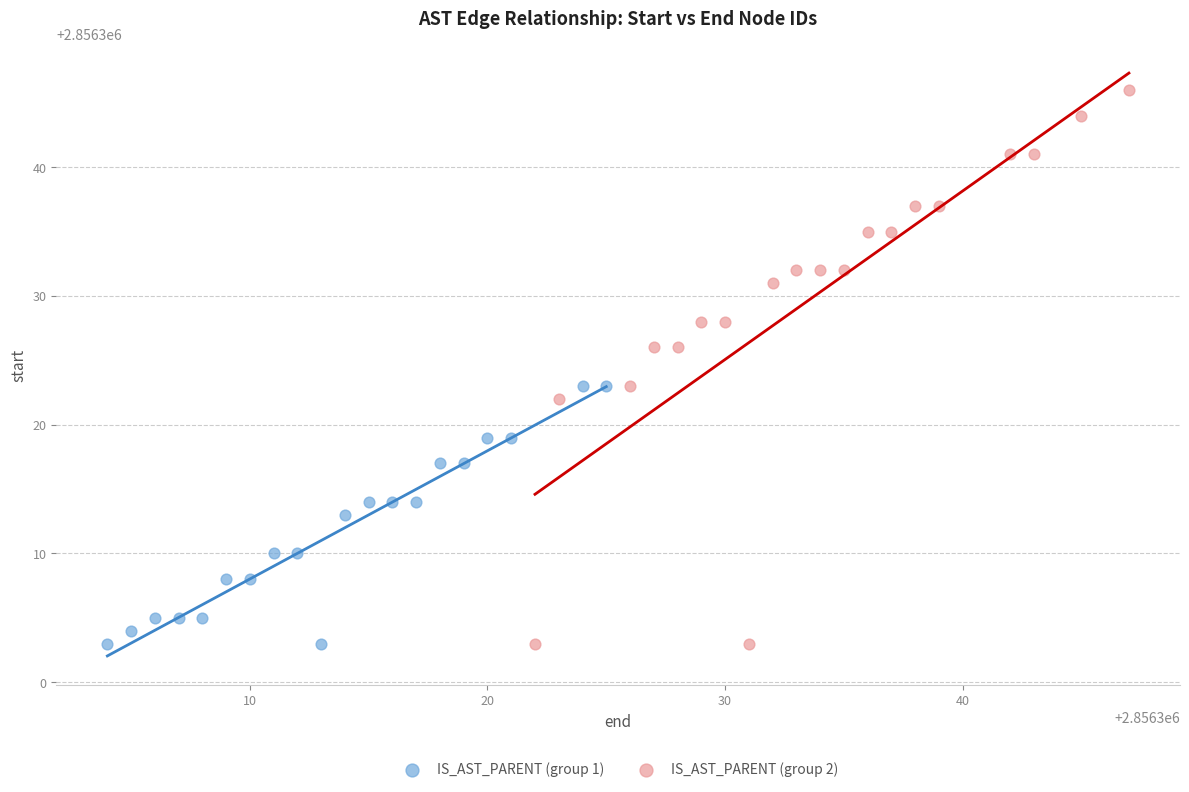

Which series has the widest spread of Y values?

IS_AST_PARENT (group 2)